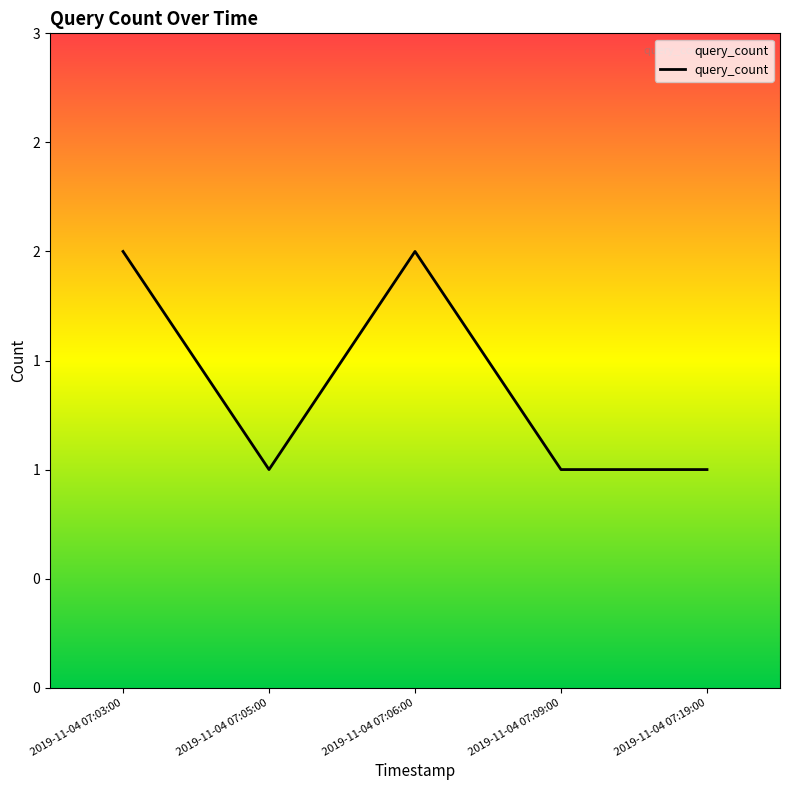

How many points are lower than both their immediate neighbors (excluding endpoints)?

1